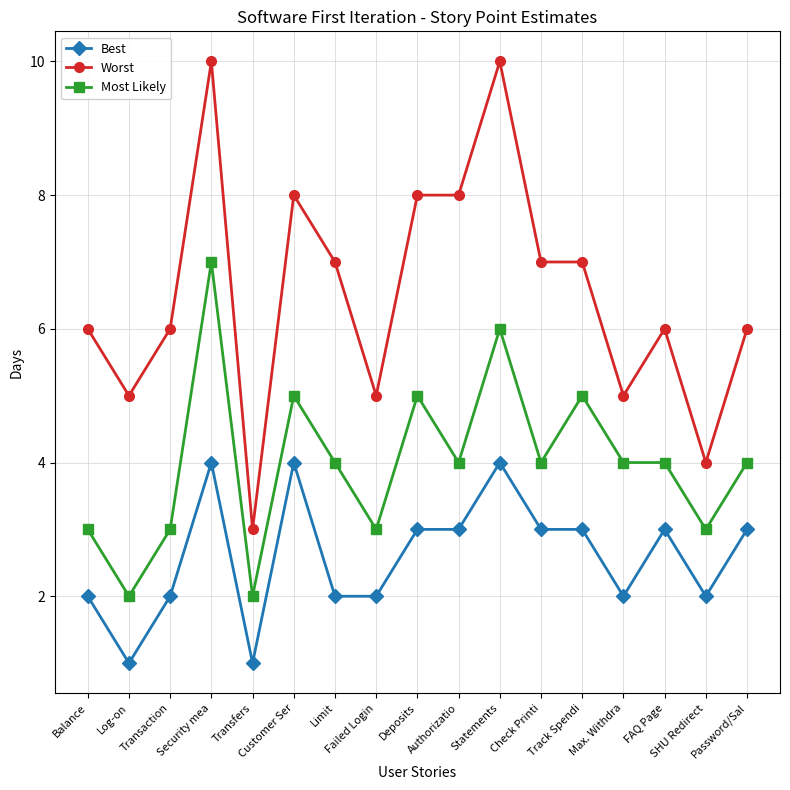

What is the difference between the second highest and minimum values in the Worst series?

7